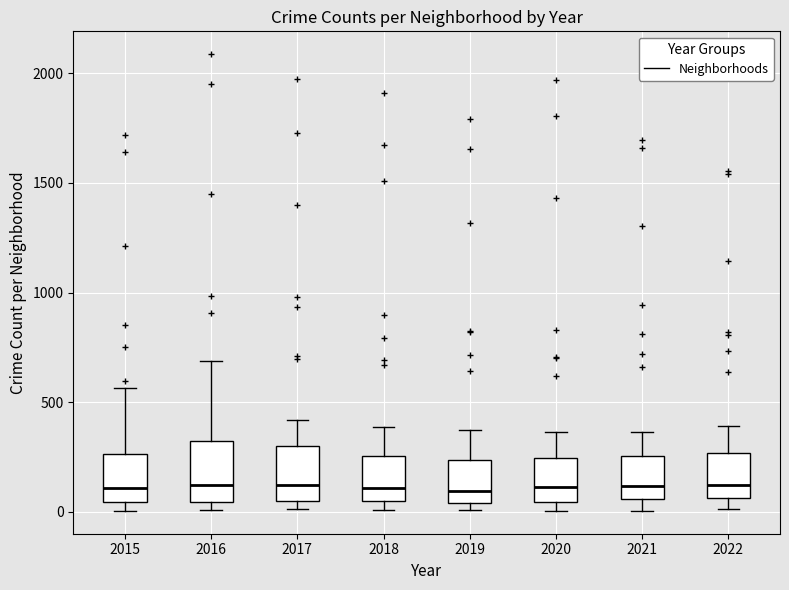

Reading left to right, read every box against the y-axis: the position of its median line, the range the box covers, and the ends of its whiskers. The values are not printed on the chart, so give them approximately, as read against the axis.

2015: median 100, box 50 to 250, whiskers 0 to 550
2016: median 150, box 50 to 300, whiskers 0 to 700
2017: median 100, box 50 to 300, whiskers 0 to 400
2018: median 100, box 50 to 250, whiskers 0 to 400
2019: median 100, box 50 to 250, whiskers 0 to 400
2020: median 100, box 50 to 250, whiskers 0 to 350
2021: median 100, box 50 to 250, whiskers 0 to 350
2022: median 150, box 50 to 250, whiskers 0 to 400